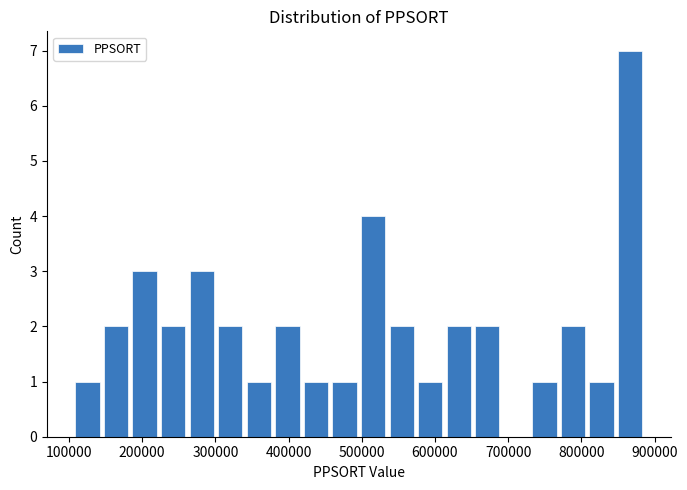

Around what value on the x-axis is the tallest bar? Give the approximate position of its centre, as read against the axis.

870000